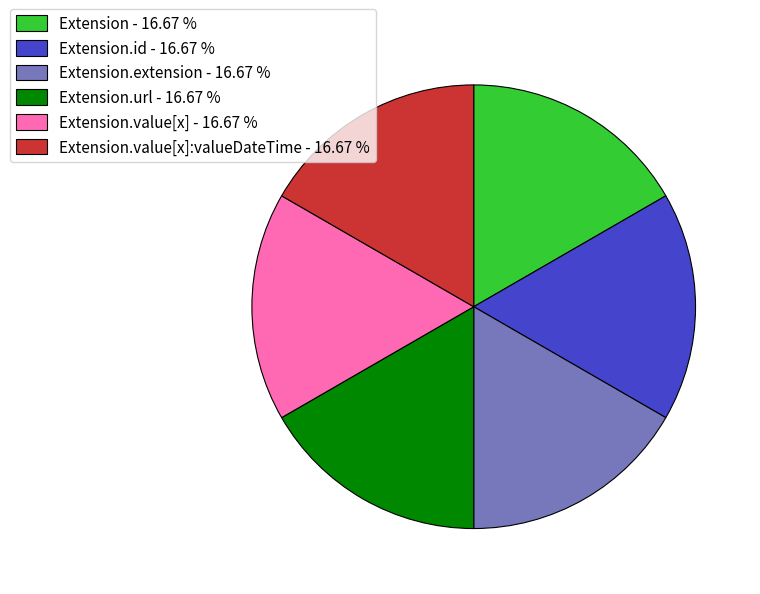

Count the number of slices in the pie.

6